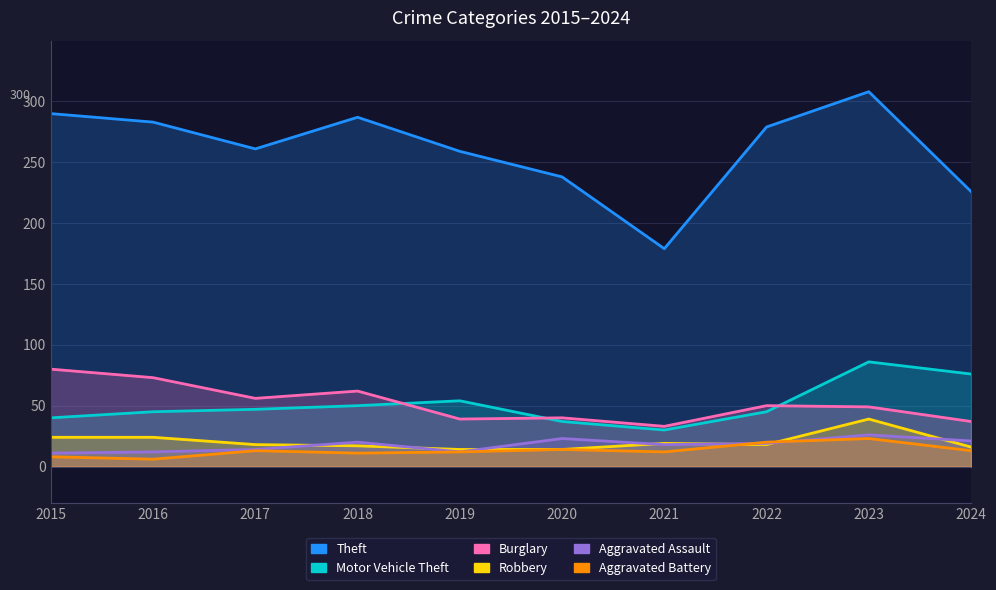

Is the value of Theft at 2020 greater than the value of Motor Vehicle Theft at 2019?

Yes